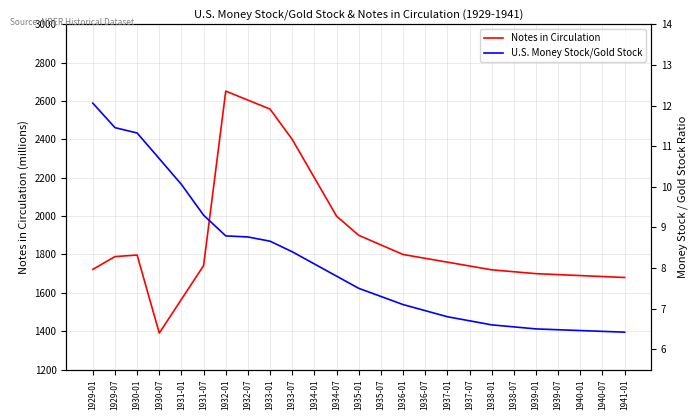

What is the sum of the U.S. Money Stock/Gold Stock values at 1934-07 and 1931-07?

17.1